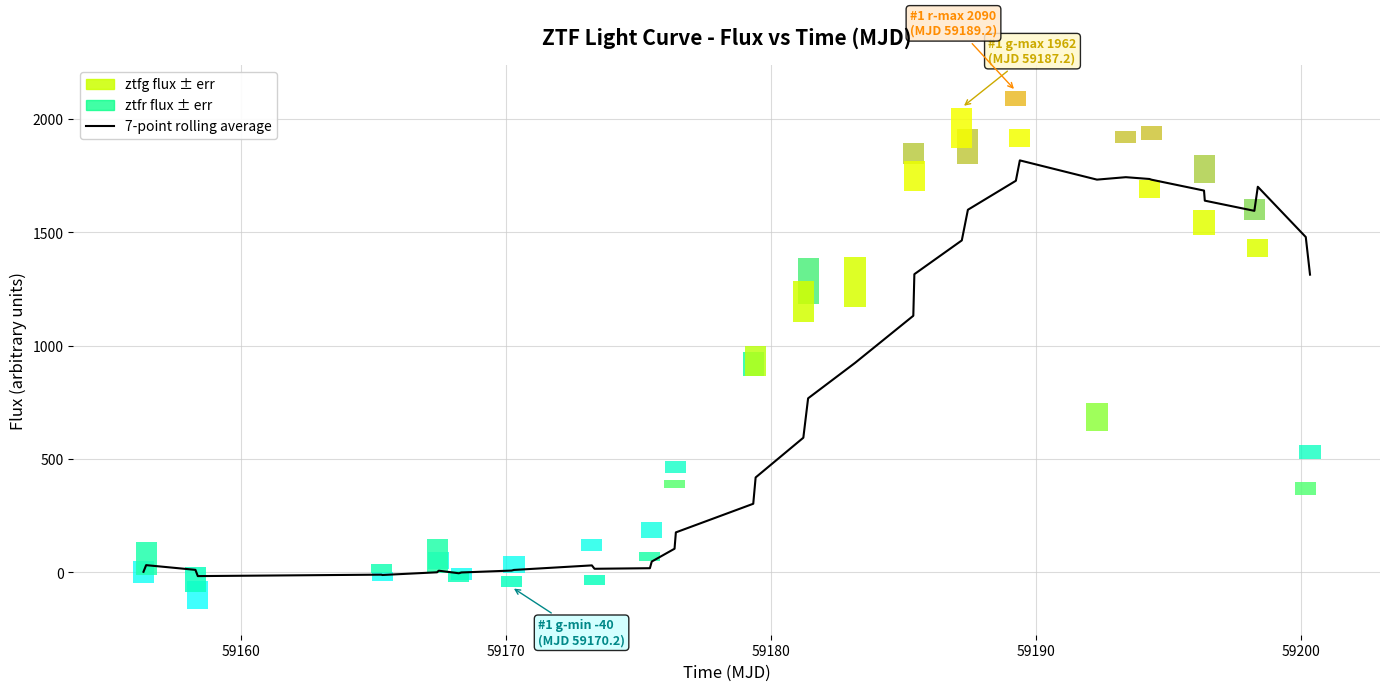

What is the smallest value displayed?

-15.9